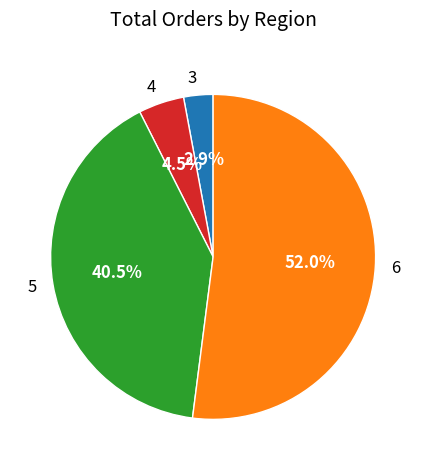

To the nearest percent, what is the combined percentage of 4 and 6?

57%